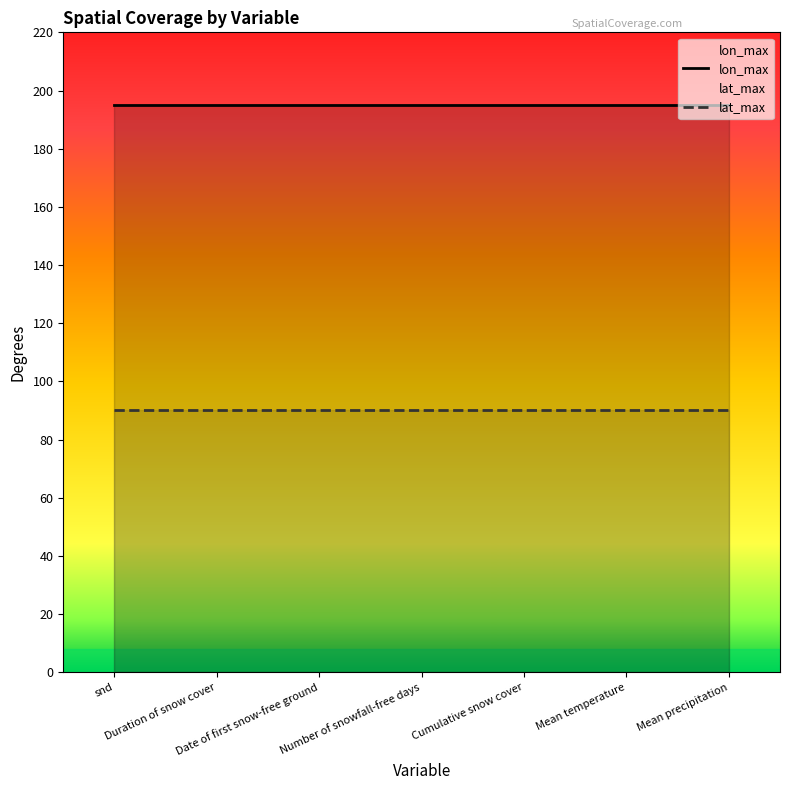

Which series changed the most between snd and Mean temperature?

lon_max